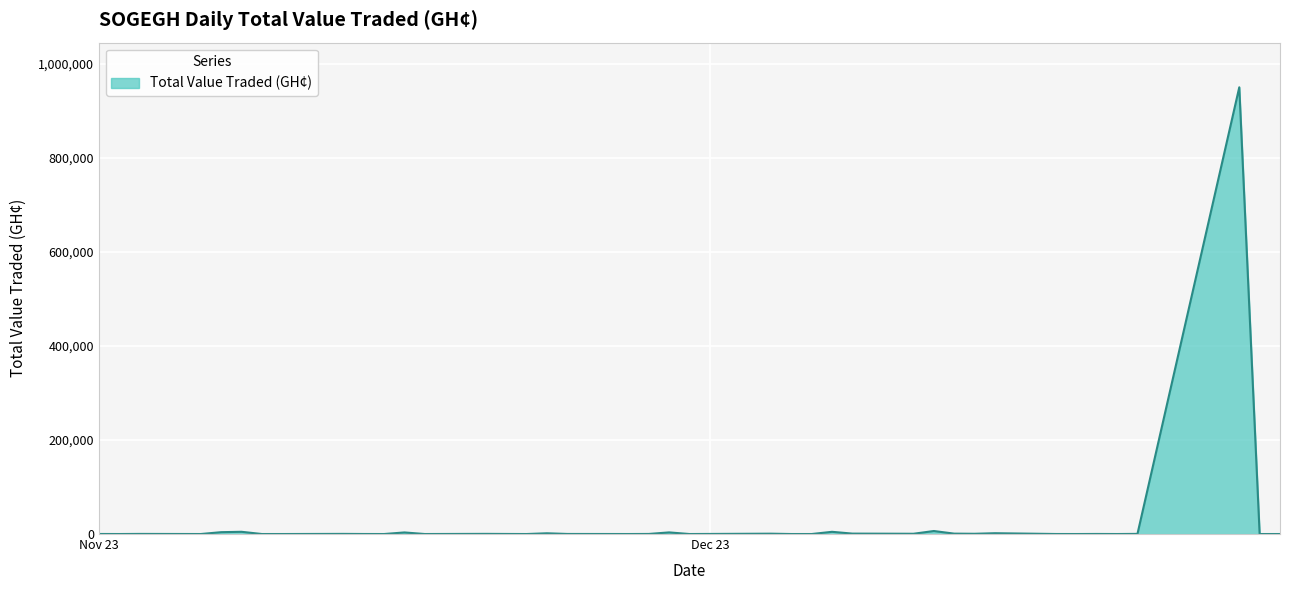

What is the maximum value shown in the chart?

950277.0